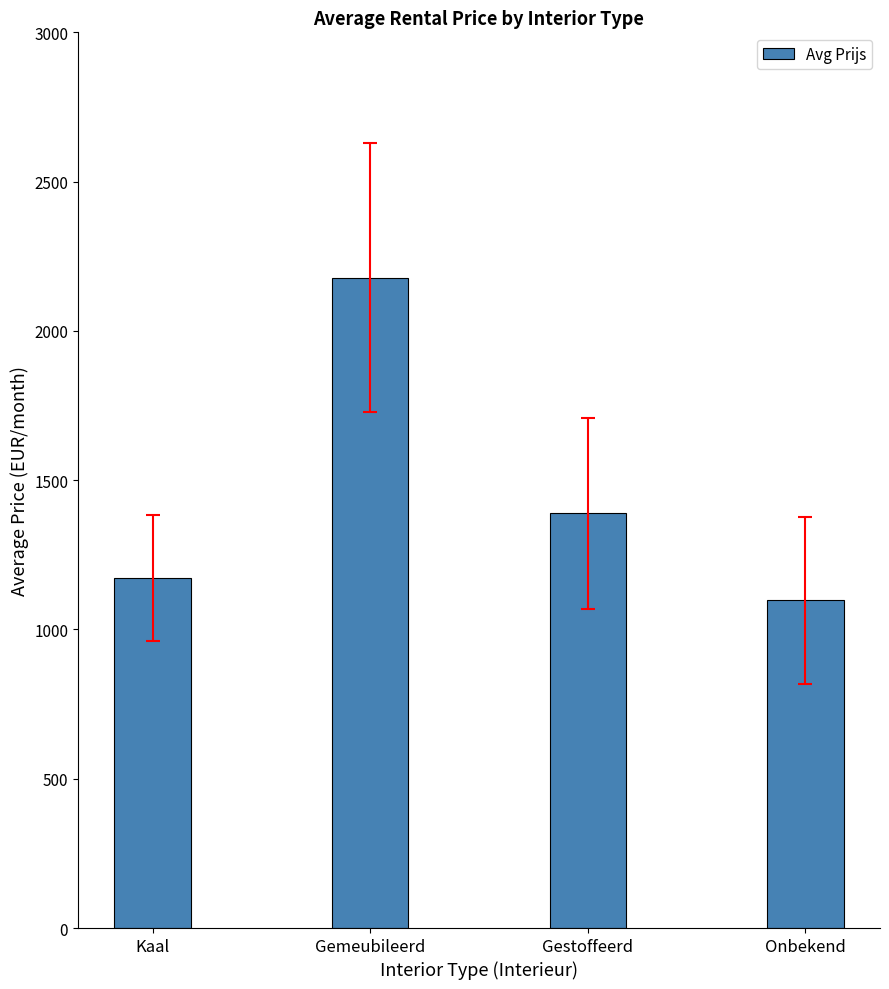

Rank the categories by value from highest to lowest.

Gemeubileerd, Gestoffeerd, Kaal, Onbekend